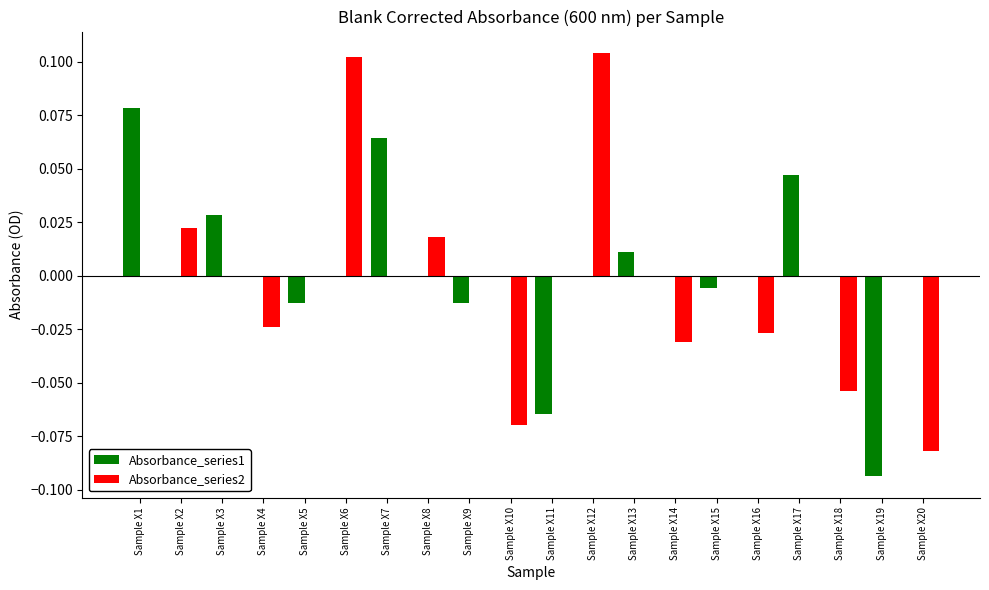

Which category has the highest value in the Absorbance_series1 series?

Sample X1